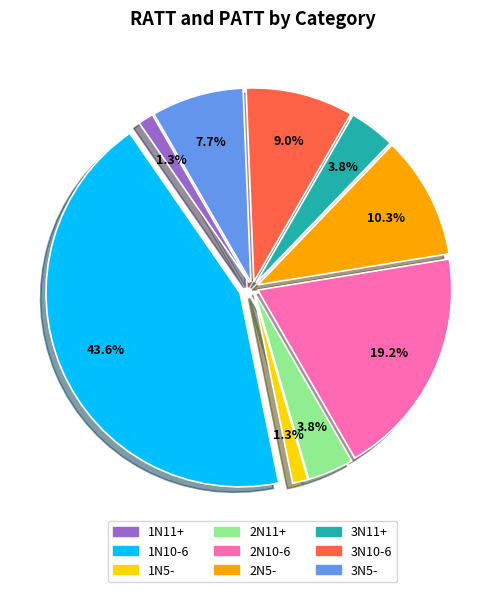

What percentage is NOT represented by 1N10-6?

56.4%